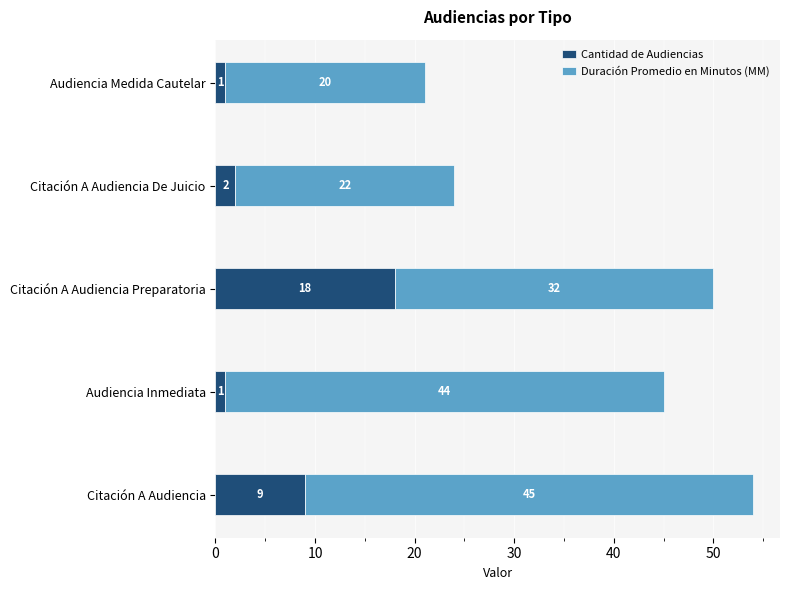

What is the difference between the second highest and second lowest values in the Cantidad de Audiencias series?

8